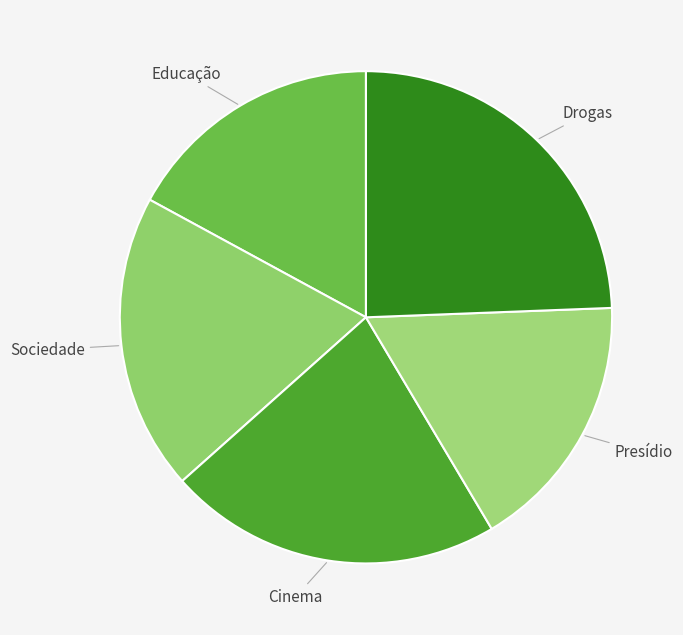

Is there a majority slice in this chart?

No